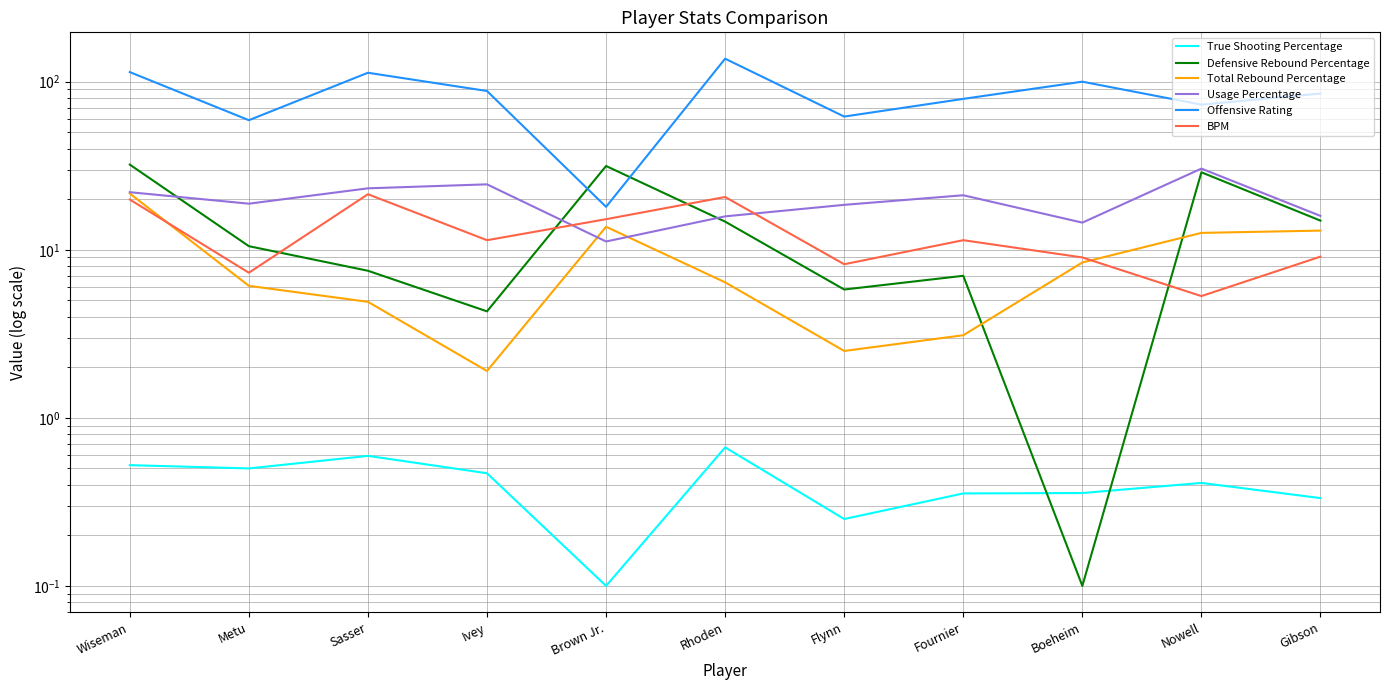

What is the label of the 6th point from the right?

Rhoden